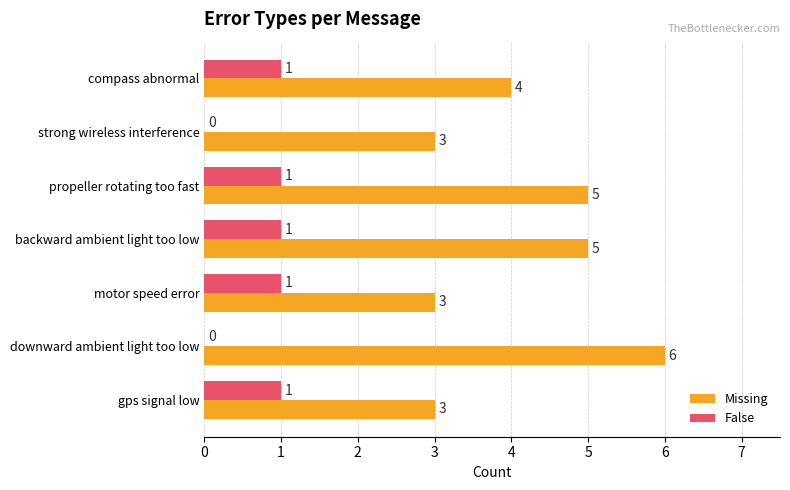

What is the total value across all series at downward ambient light too low?

6